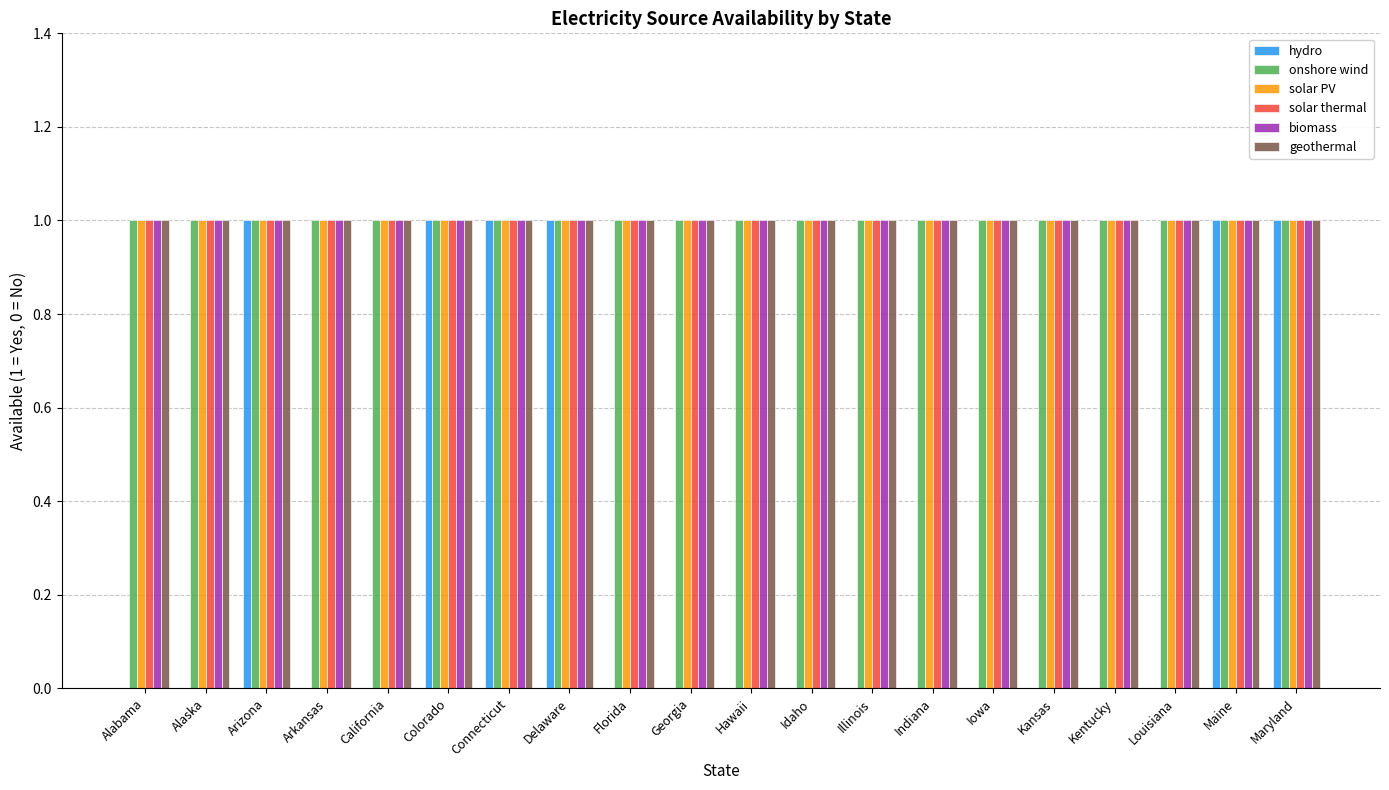

Read the geothermal value at Alabama.

1